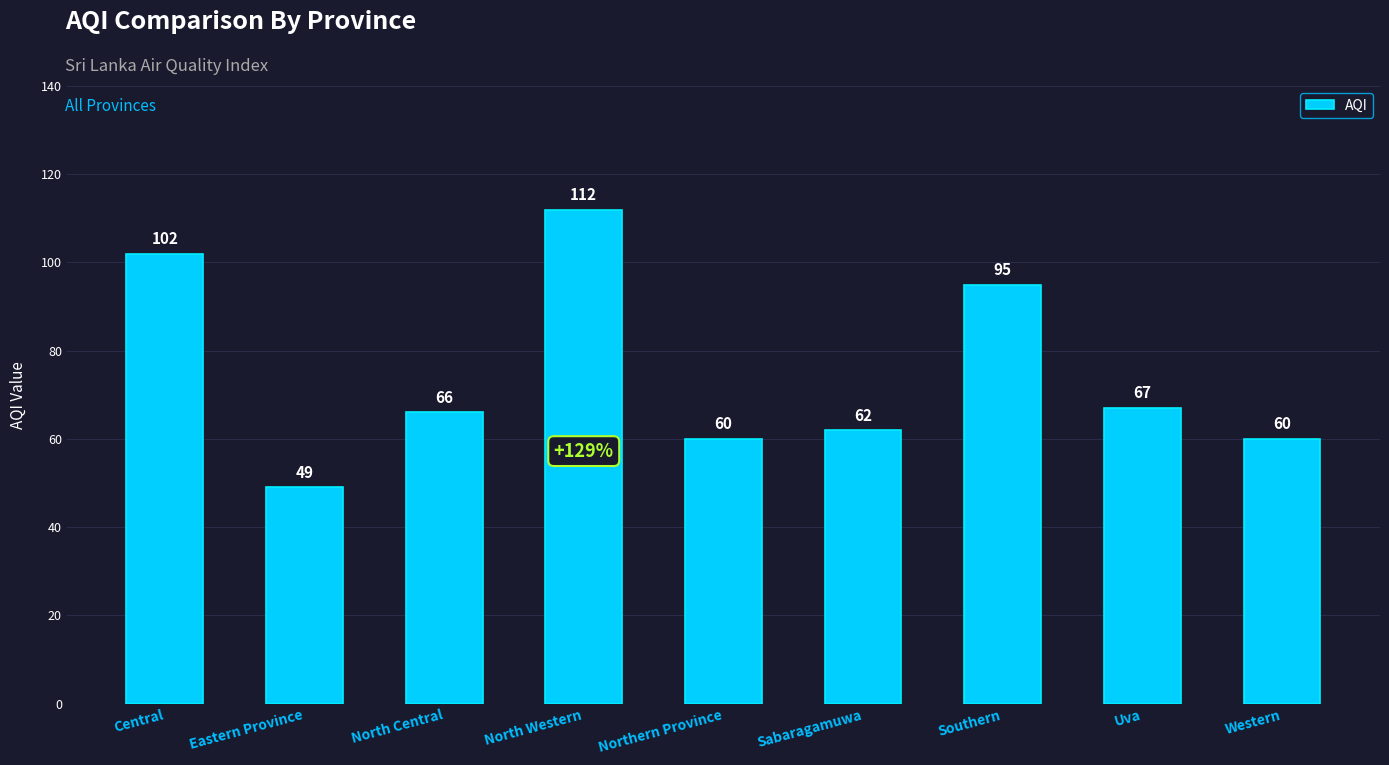

What is the value of the 8th bar from the left?

67